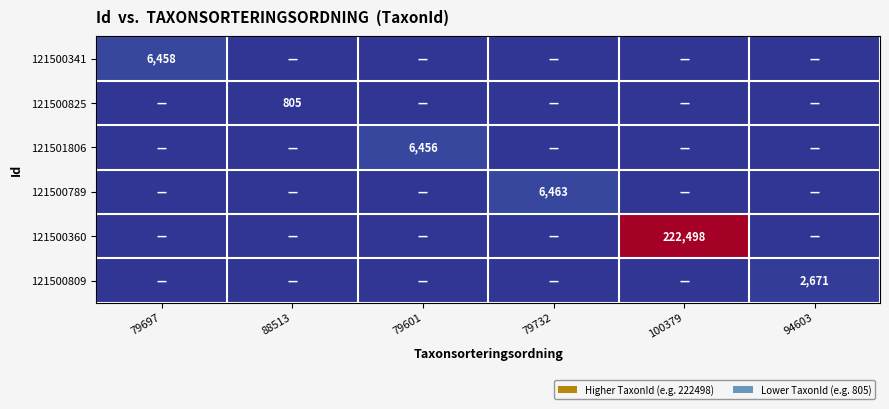

True or false: 121500341 has a value of 6458 at 79697.

True